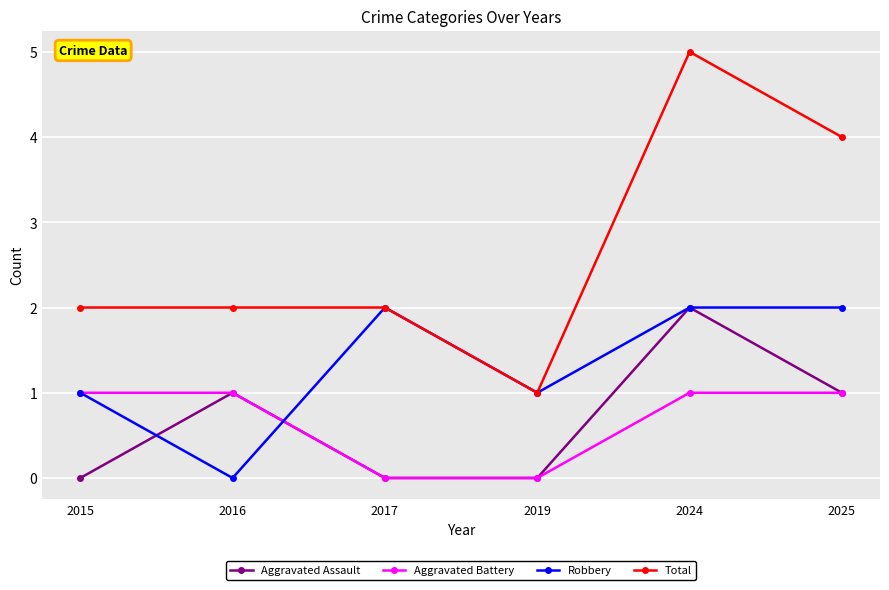

Which category has the highest value across all series?

2024